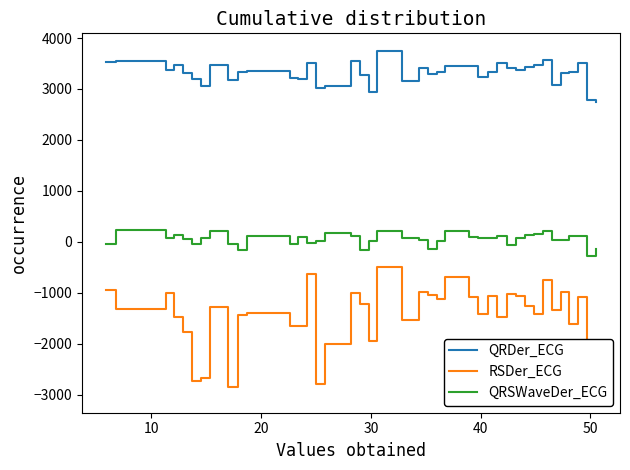

True or false: QRSWaveDer_ECG and QRDer_ECG intersect in this chart.

False